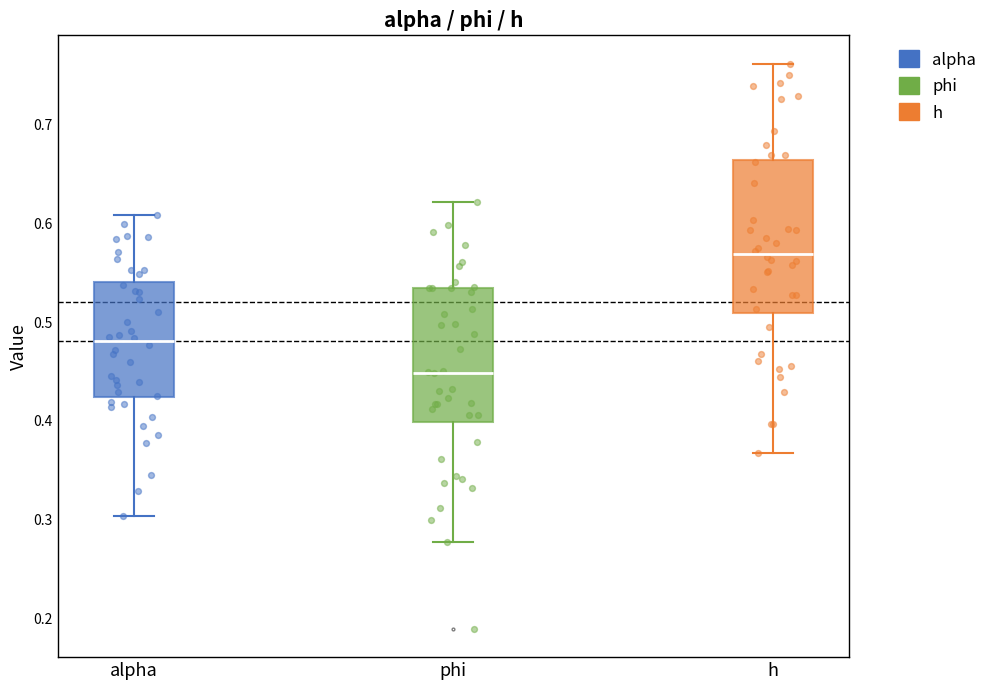

Reading left to right, read every box against the y-axis: the position of its median line, the range the box covers, and the ends of its whiskers. The values are not printed on the chart, so give them approximately, as read against the axis.

alpha: median 0.48, box 0.42 to 0.54, whiskers 0.30 to 0.61
phi: median 0.45, box 0.40 to 0.53, whiskers 0.28 to 0.62
h: median 0.57, box 0.51 to 0.66, whiskers 0.37 to 0.76